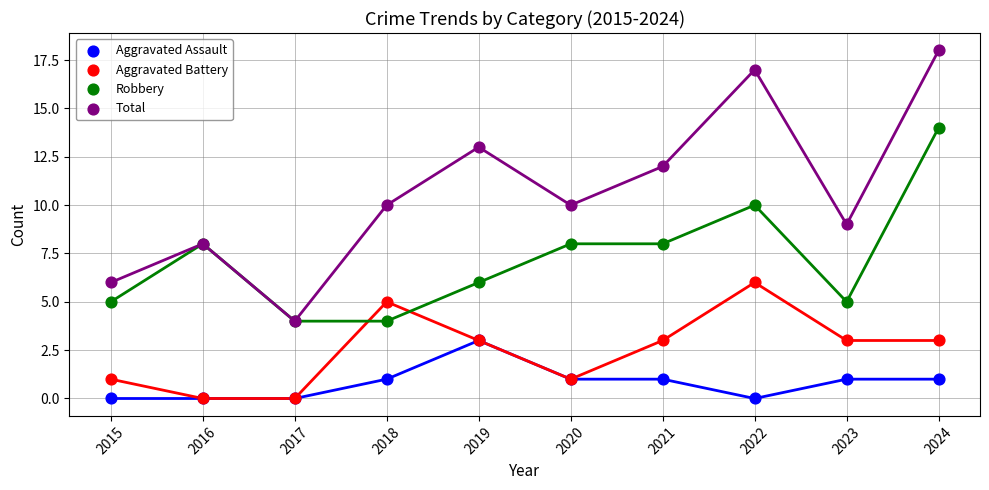

What is the total value across all series at 2024?

36